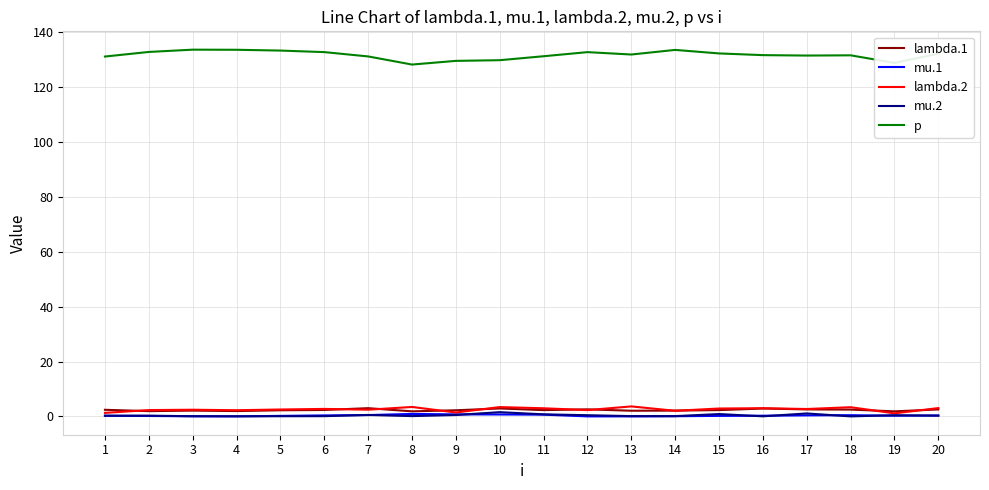

What is the greatest value displayed?

133.6